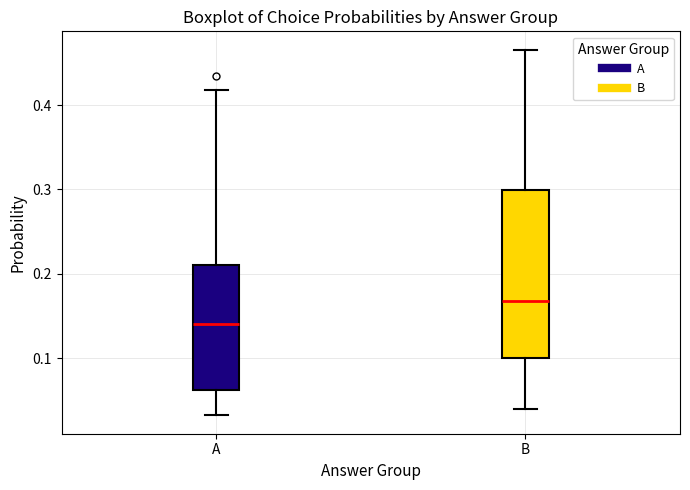

Where is the lower edge of the box for B on the y-axis? The values are not printed on the chart, so give them approximately, as read against the axis.

0.10